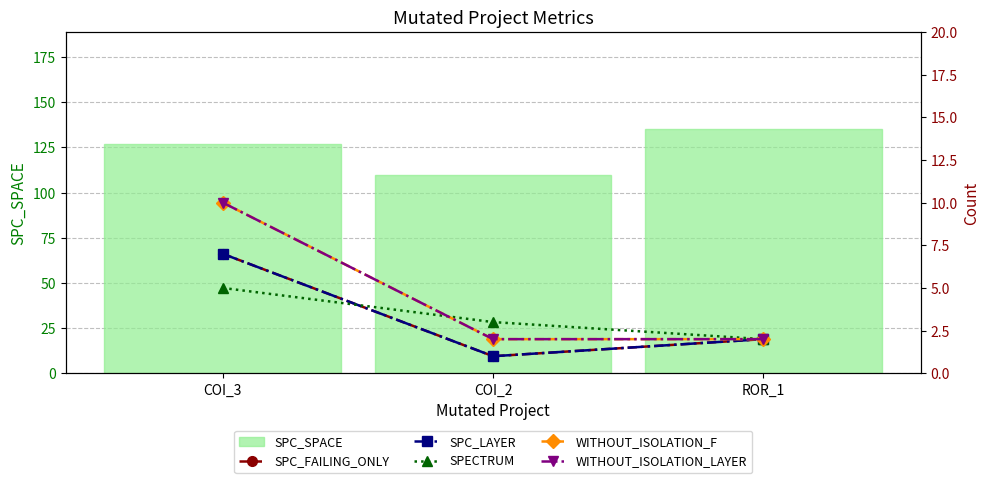

How many SPC_SPACE values are between 110 and 135?

3